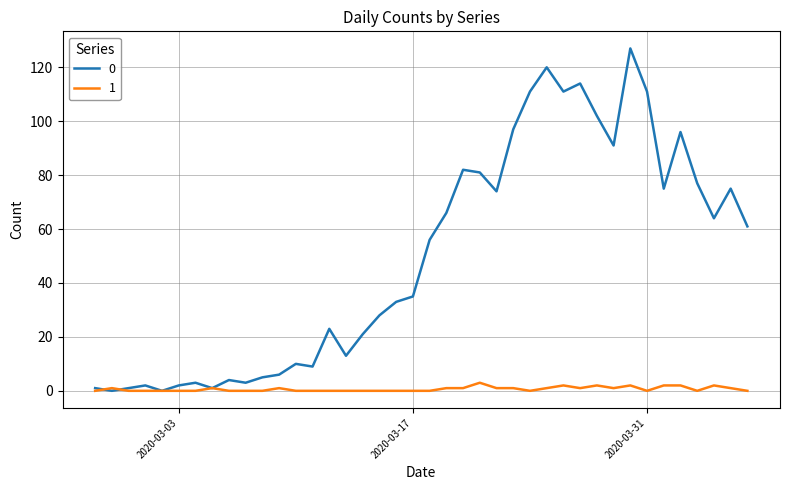

Rank the series by their maximum value, from highest to lowest.

0, 1